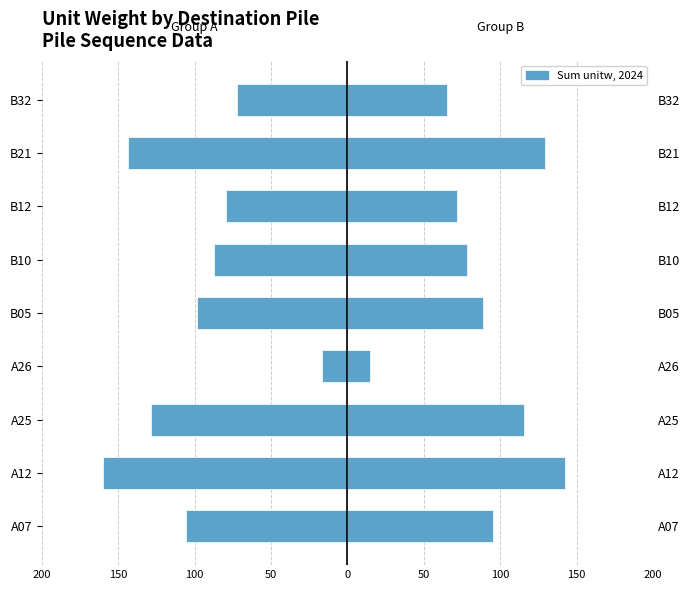

What is the value of the Sum unitw (left group) bar at the 7th from the left?

-128.5